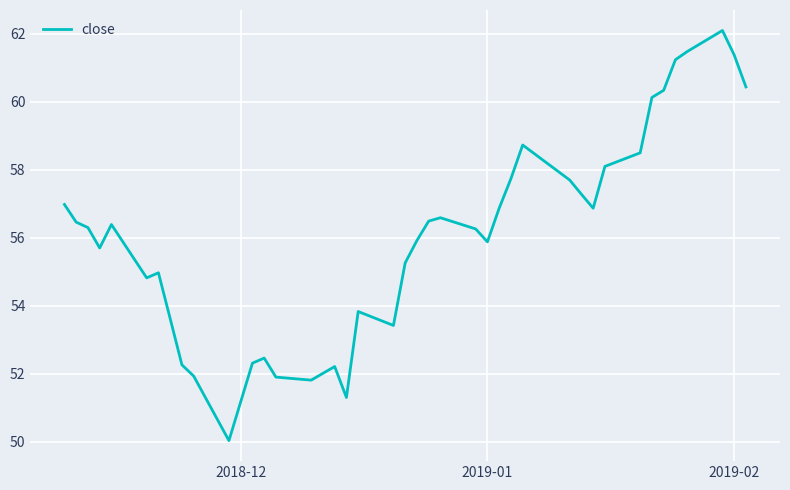

What is the minimum value shown in the chart?

50.0